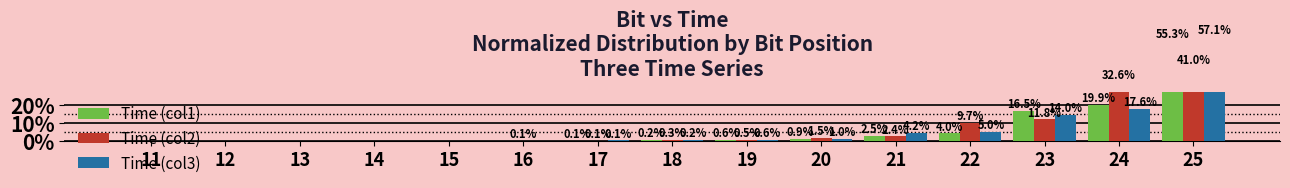

What value does the Time (col1) series have at 22?

4.0